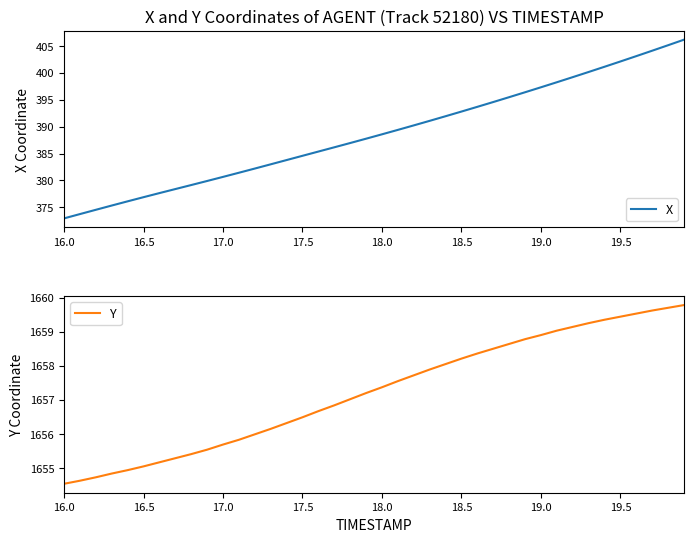

True or false: Y and X intersect in this chart.

False